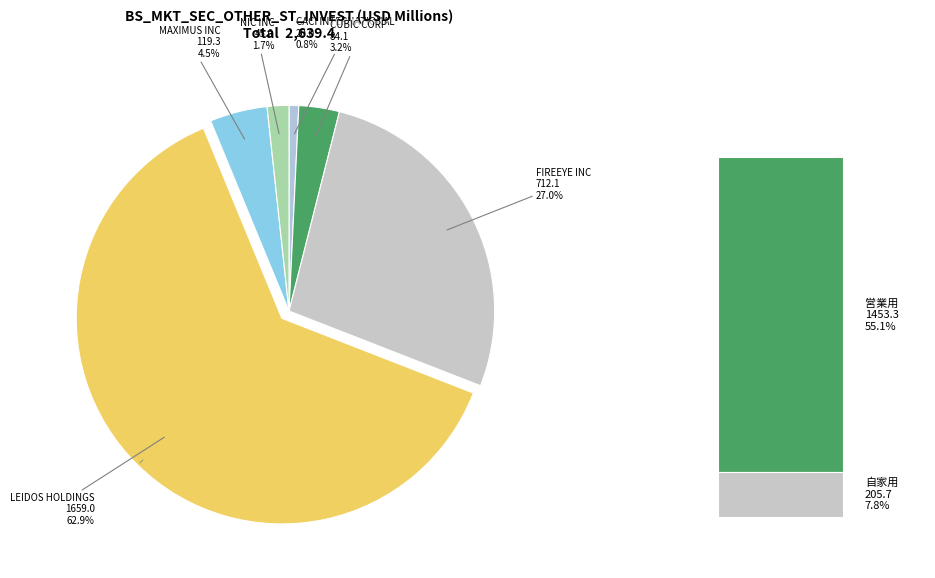

How many segments does this pie chart have?

6